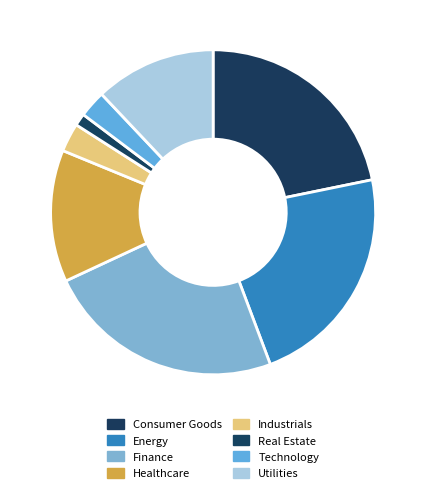

Is it true that Energy is 28% of the pie?

False